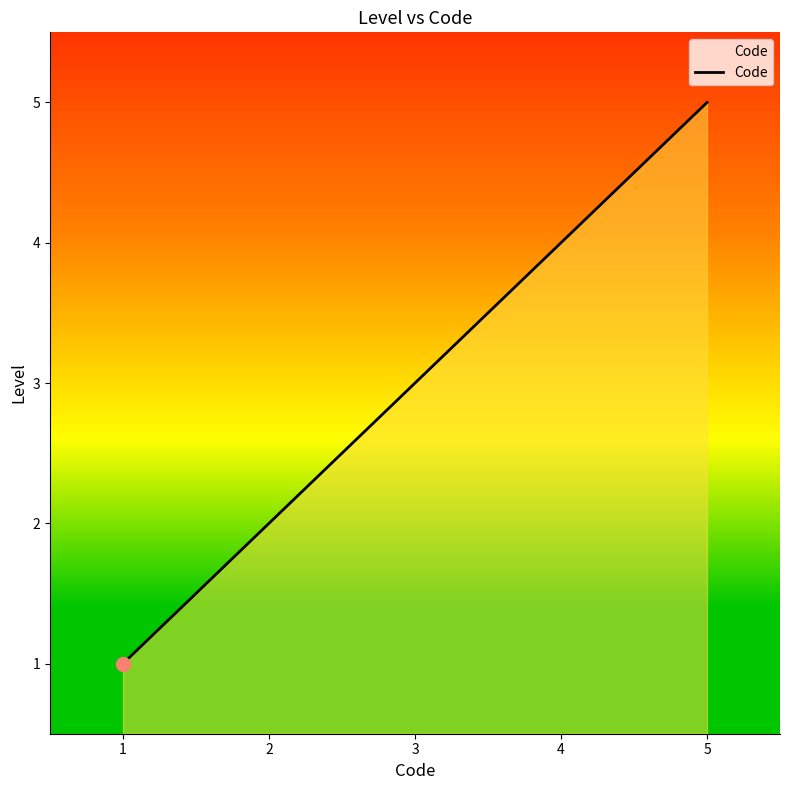

What is the smallest value displayed?

1